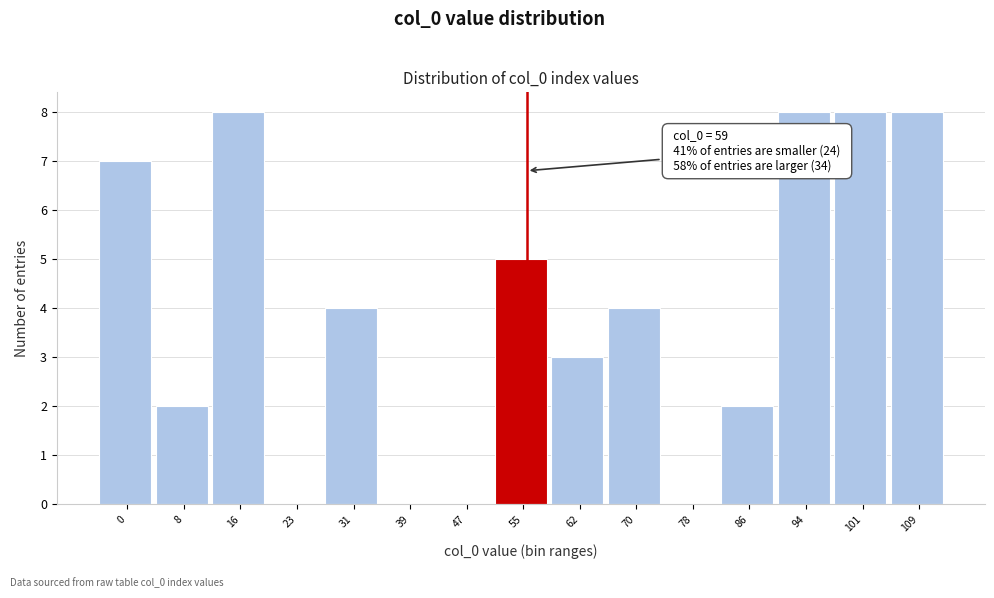

Reading left to right, what are all the values shown in this chart?

0=7	8=2	16=8	23=0	31=4	39=0	47=0	55=5	62=3	70=4	78=0	86=2	94=8	101=8	109=8